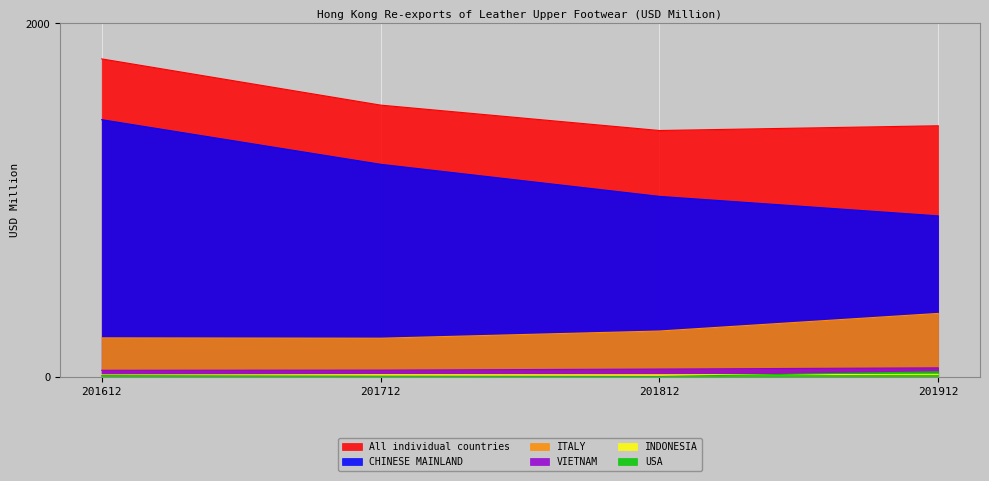

Which series changed the most between 201712 and 201812?

CHINESE MAINLAND